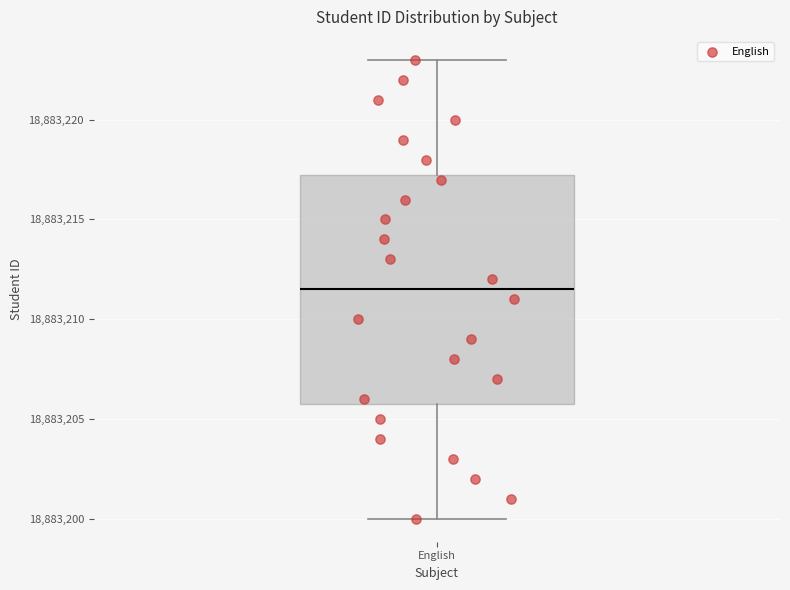

Transcribe this box plot: give where the median line is, the range the box spans, and where the two whiskers end, as read against the y-axis. The values are not printed on the chart, so give them approximately, as read against the axis.

median 18883211.5, box 18883206.0 to 18883217.5, whiskers 18883200.0 to 18883223.0